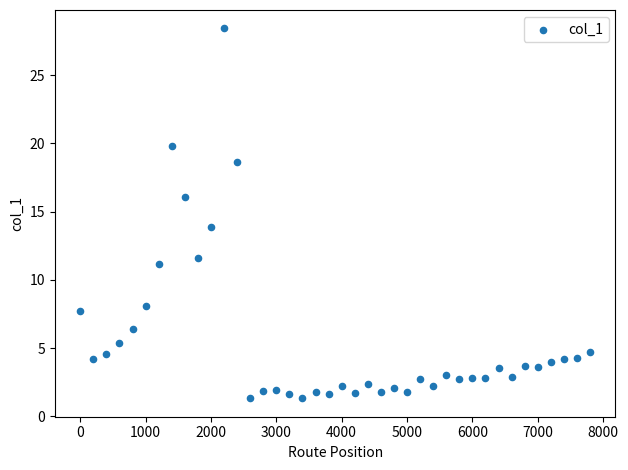

What is the range of Y values (max minus min)?

27.1